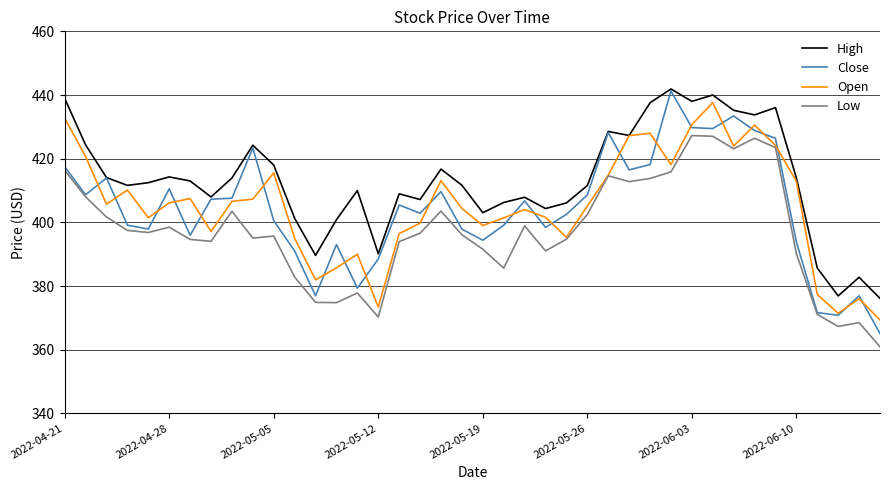

Which series has the largest range (max minus min)?

Close